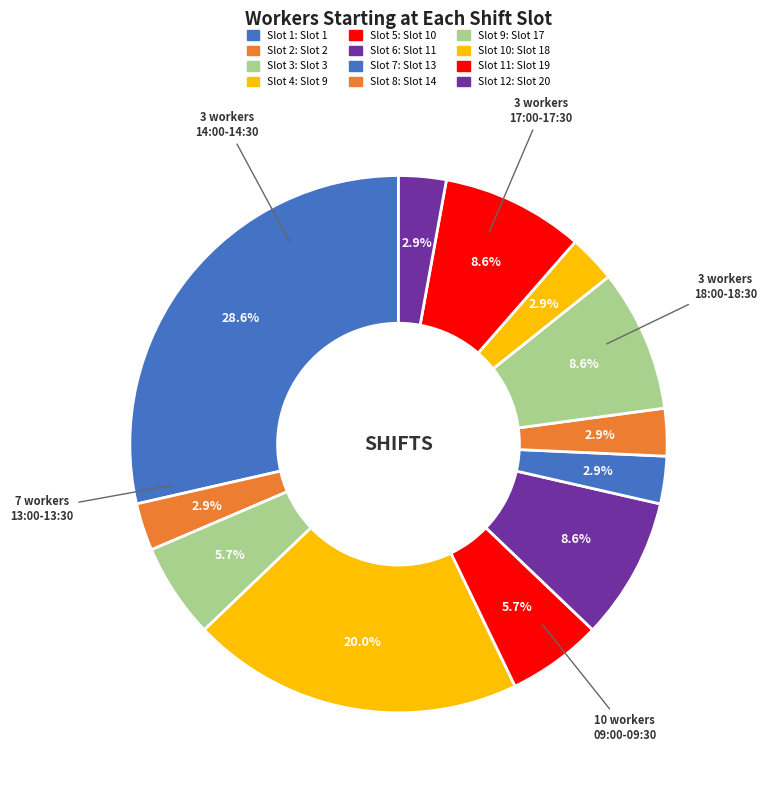

Count the number of slices in the pie.

12